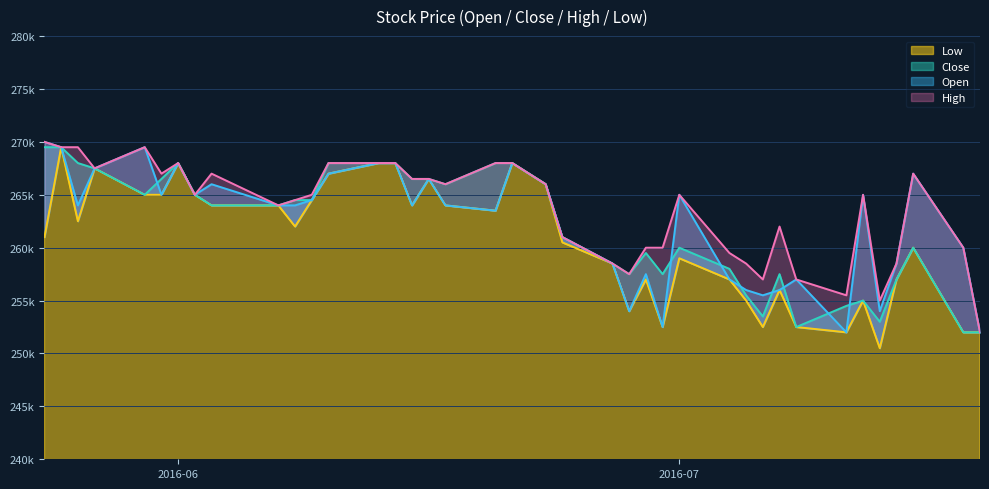

At which category does Close reach its first local peak?

2016-06